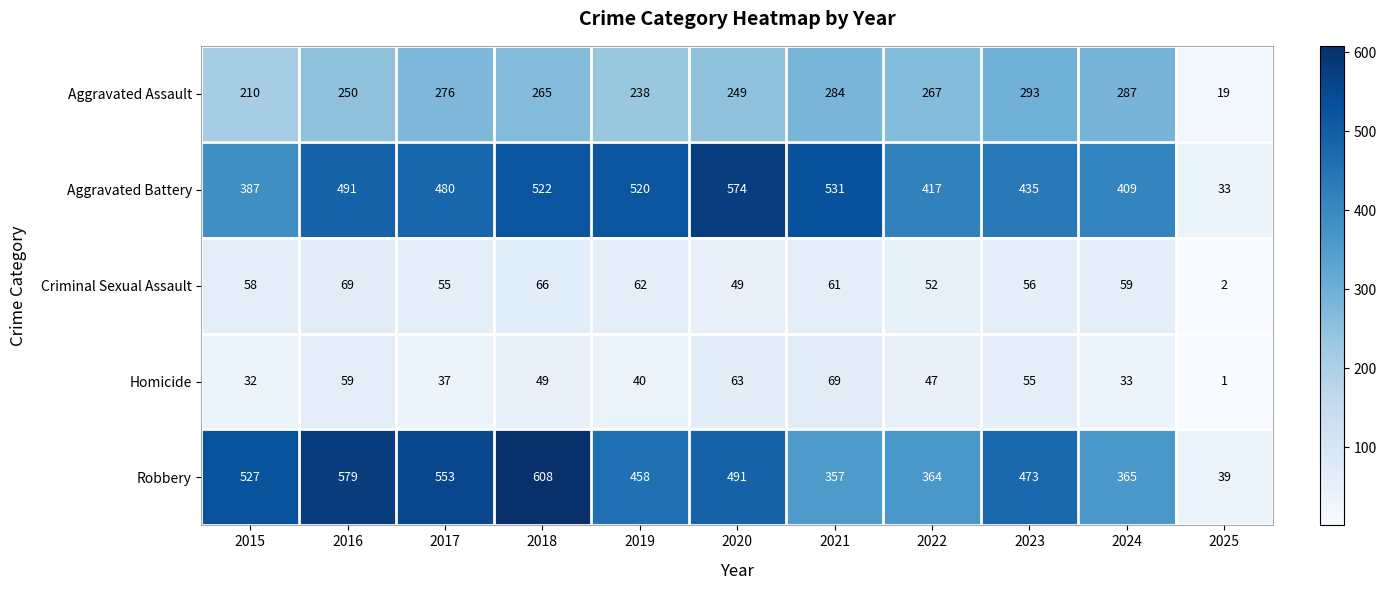

At how many categories does at least one series exceed 219?

10